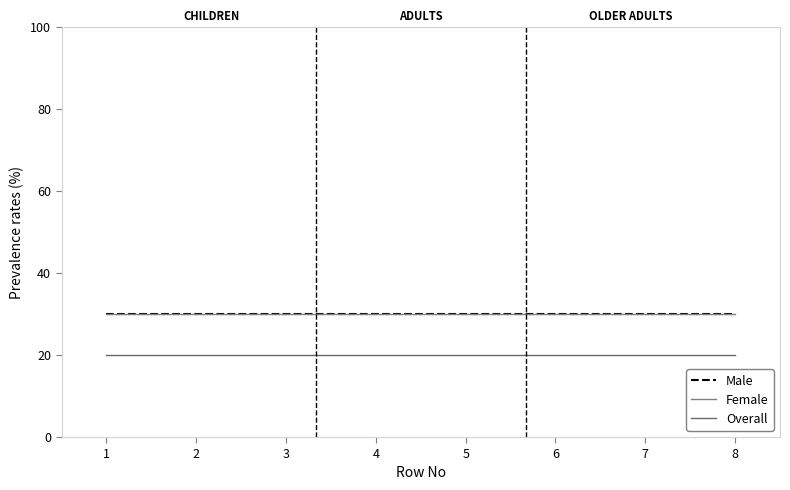

List the series in order of their peak value, highest first.

Male, Female, Overall